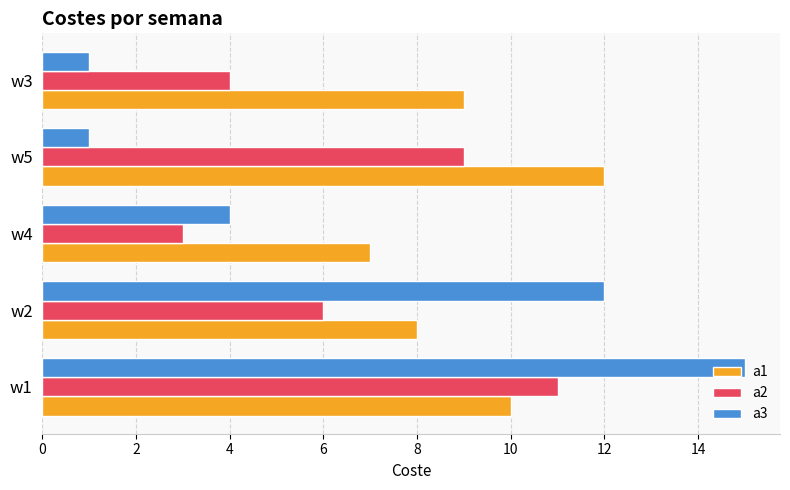

Which series has the widest spread of values?

a3